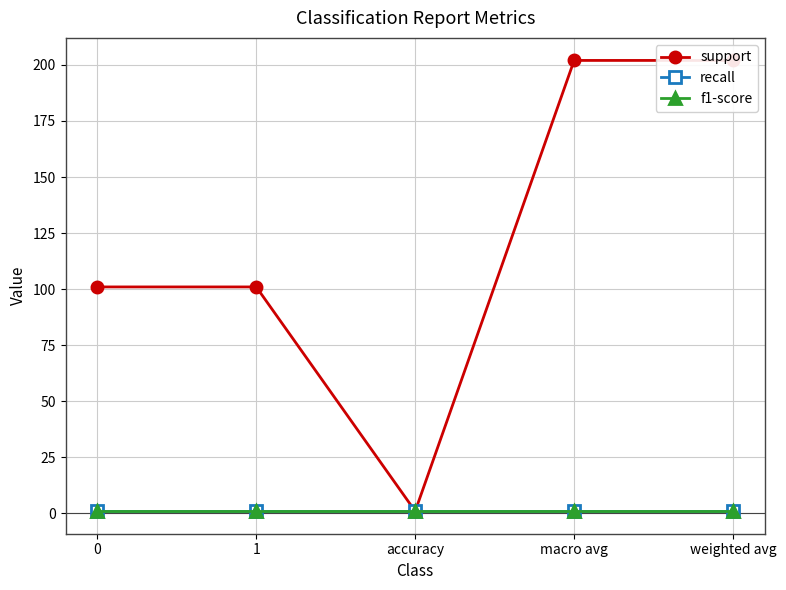

Reading right to left, extract all data points from this chart.

support: weighted avg=202	macro avg=202	accuracy=1	1=101	0=101
recall: weighted avg=1	macro avg=1	accuracy=1	1=1	0=1
f1-score: weighted avg=1	macro avg=1	accuracy=1	1=1	0=1